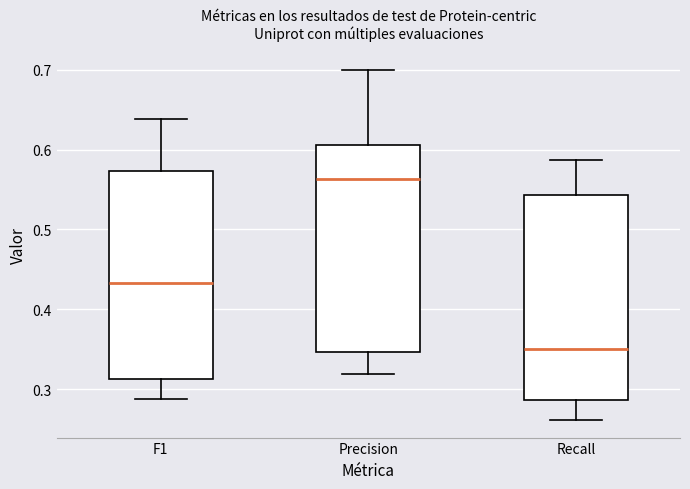

Reading left to right, read every box against the y-axis: the position of its median line, the range the box covers, and the ends of its whiskers. The values are not printed on the chart, so give them approximately, as read against the axis.

F1: median 0.43, box 0.31 to 0.57, whiskers 0.29 to 0.64
Precision: median 0.56, box 0.35 to 0.61, whiskers 0.32 to 0.70
Recall: median 0.35, box 0.29 to 0.54, whiskers 0.26 to 0.59